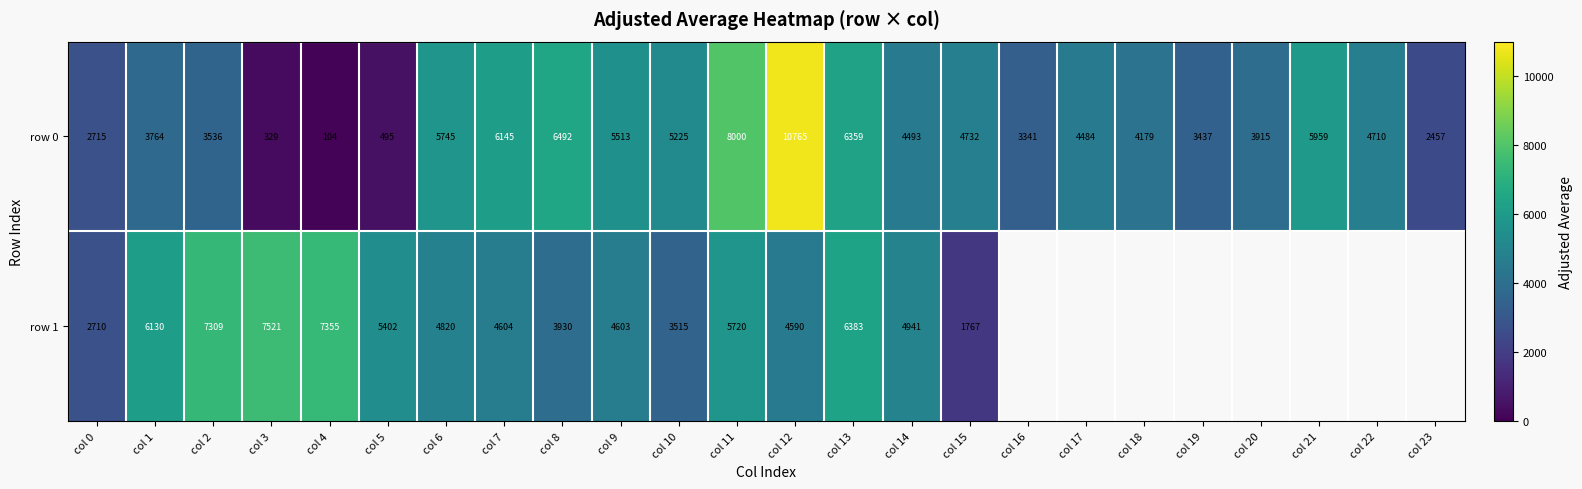

Is the value of row 0 at col 10 greater than the value of row 1 at col 9?

Yes